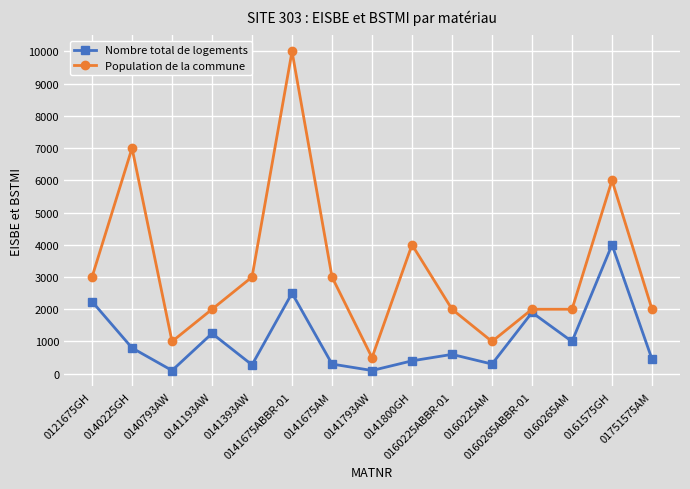

The Population de la commune series shows 338 at 0160225AM. True or false?

False